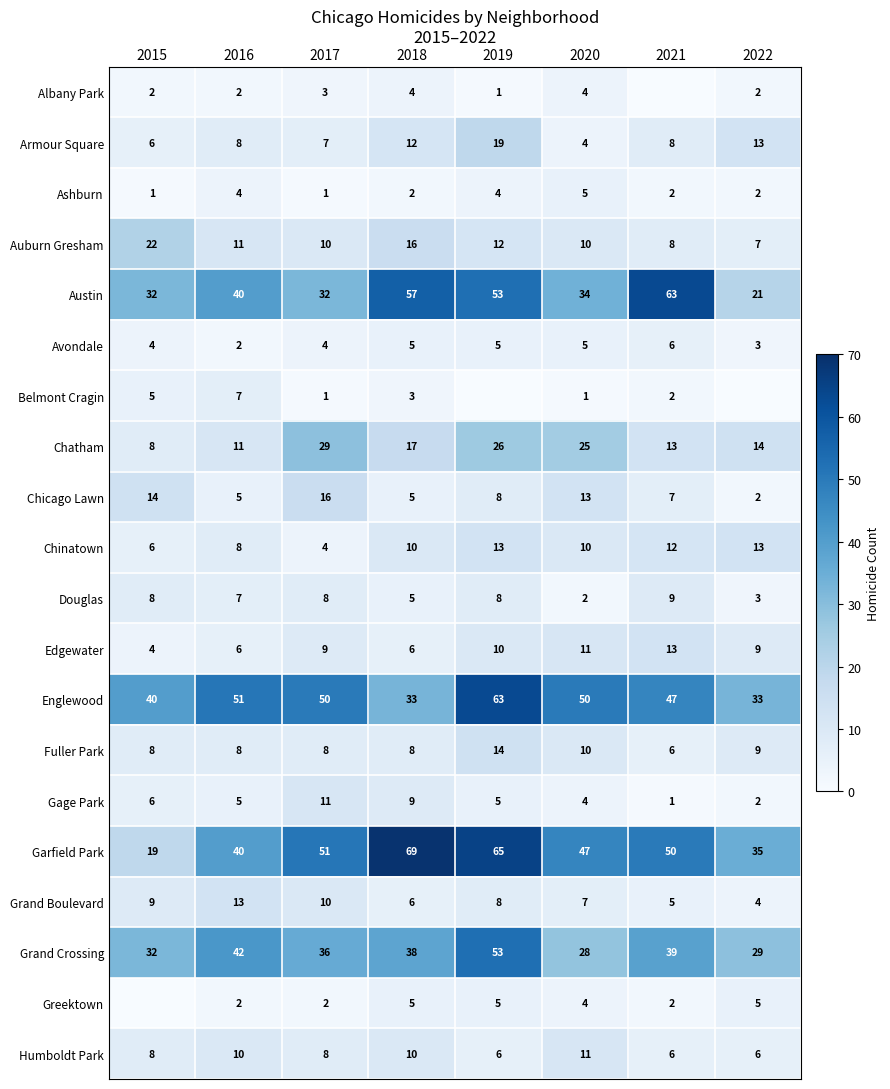

What is the sum of all Grand Crossing values?

297